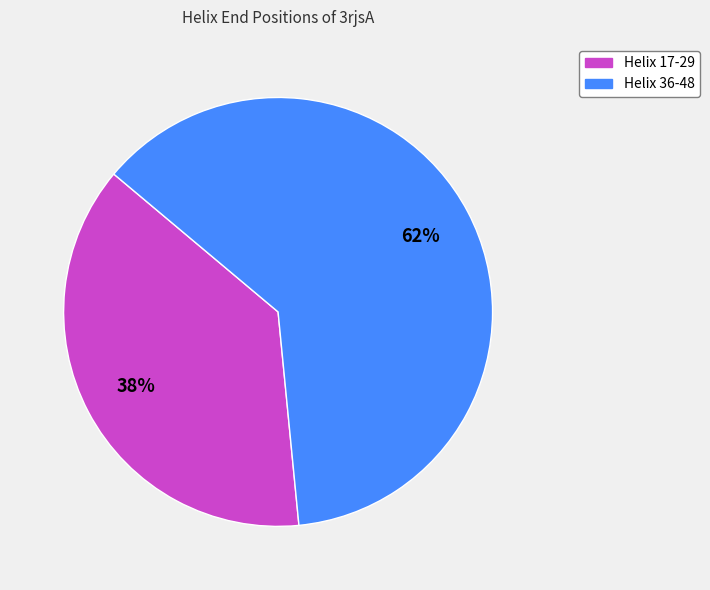

The Helix 17-29 slice represents 38% of the pie. True or false?

True